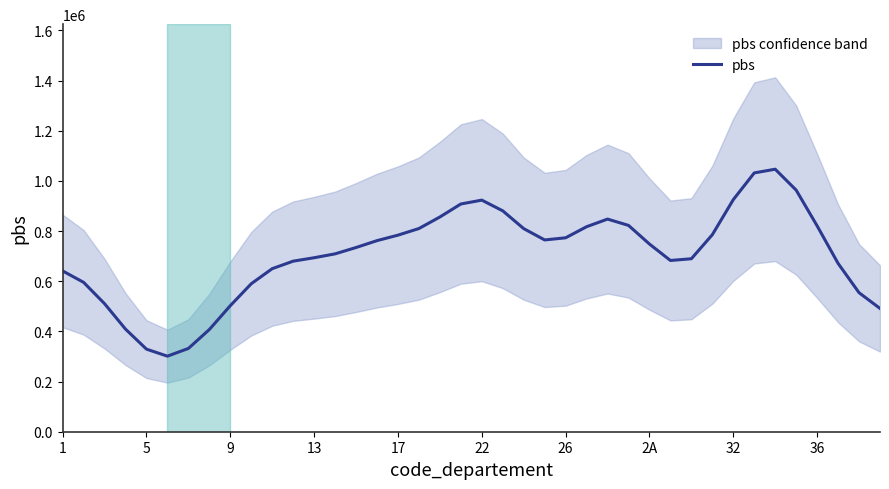

Reading left to right, transcribe all the data shown in this chart.

640991.9	595514.8	510388.2	409015.2	329185.9	301241.7	332044.9	407491.3	502597.6	590038.4	650090.3	680033.4	693636.2	709153.3	734408.5	761852.4	783712.8	810082.1	856132.7	907943.3	923329.9	880573.5	809753.4	764589.8	773143.0	817320.1	847730.5	822570.5	748218.9	682699.4	689646.5	785534.5	925297.1	1031843.4	1046603.0	963232.4	820728.3	671150.0	554242.7	491564.4